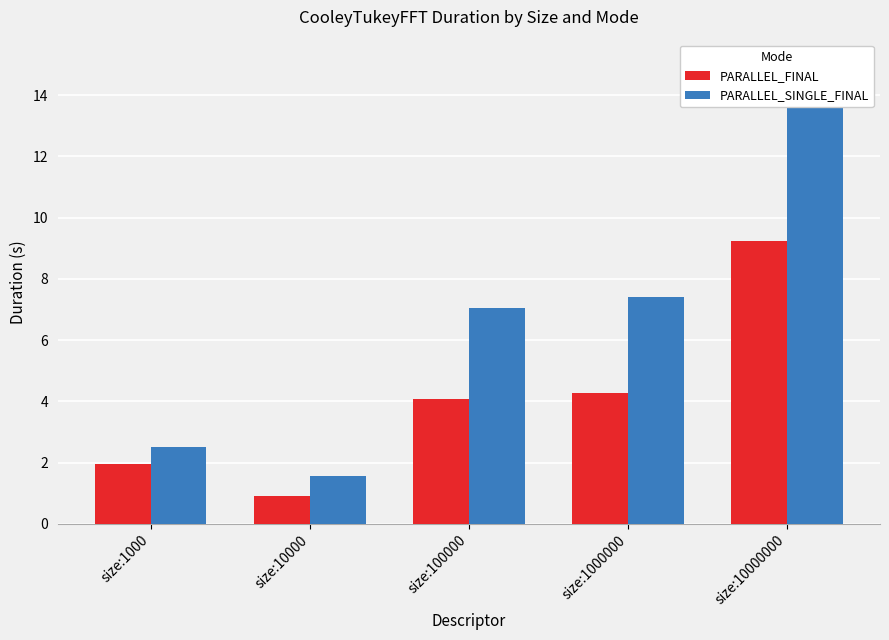

Is it true that PARALLEL_FINAL equals 1.9 at size:1000?

True